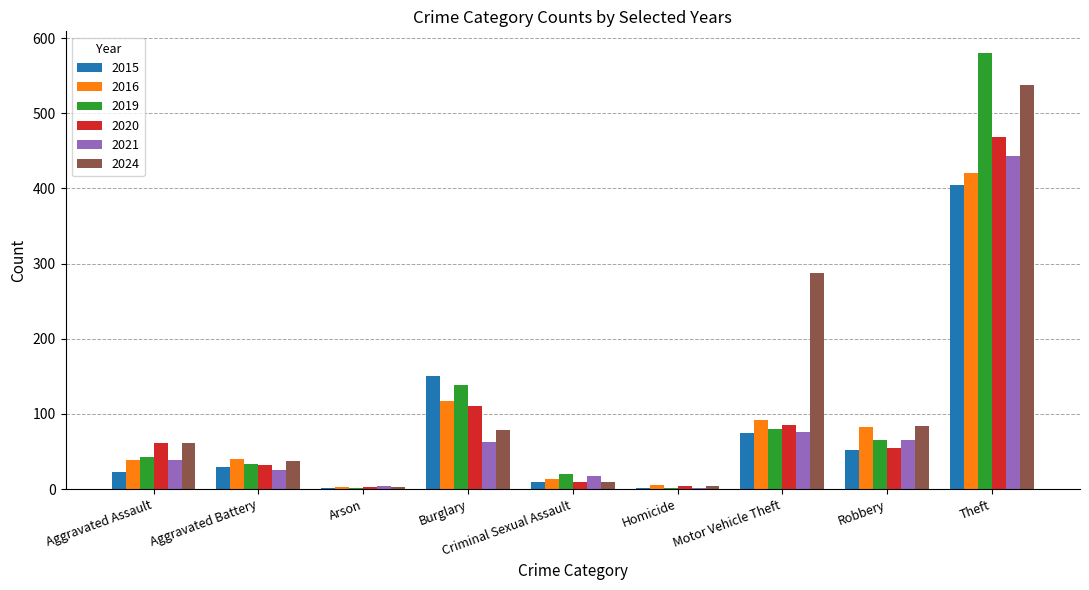

Between Burglary and Theft, which series saw the biggest shift?

2024